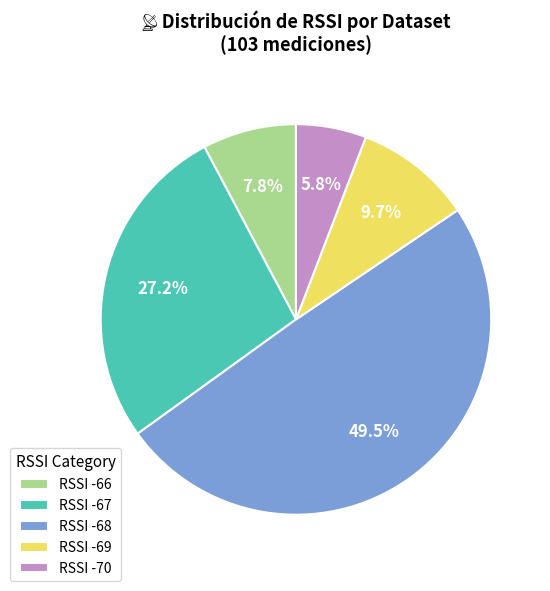

Between RSSI -67 and RSSI -70, which is larger?

RSSI -67